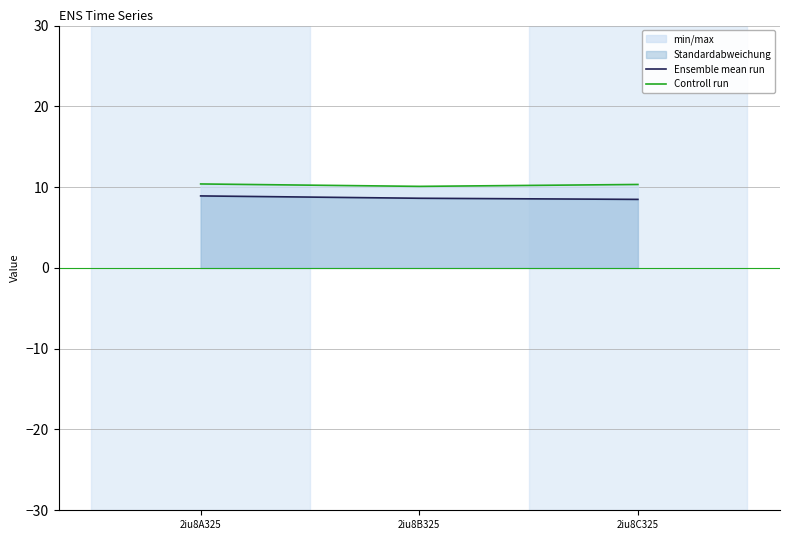

The value of Controll run at 2iu8A325 is 2.4. True or false?

False